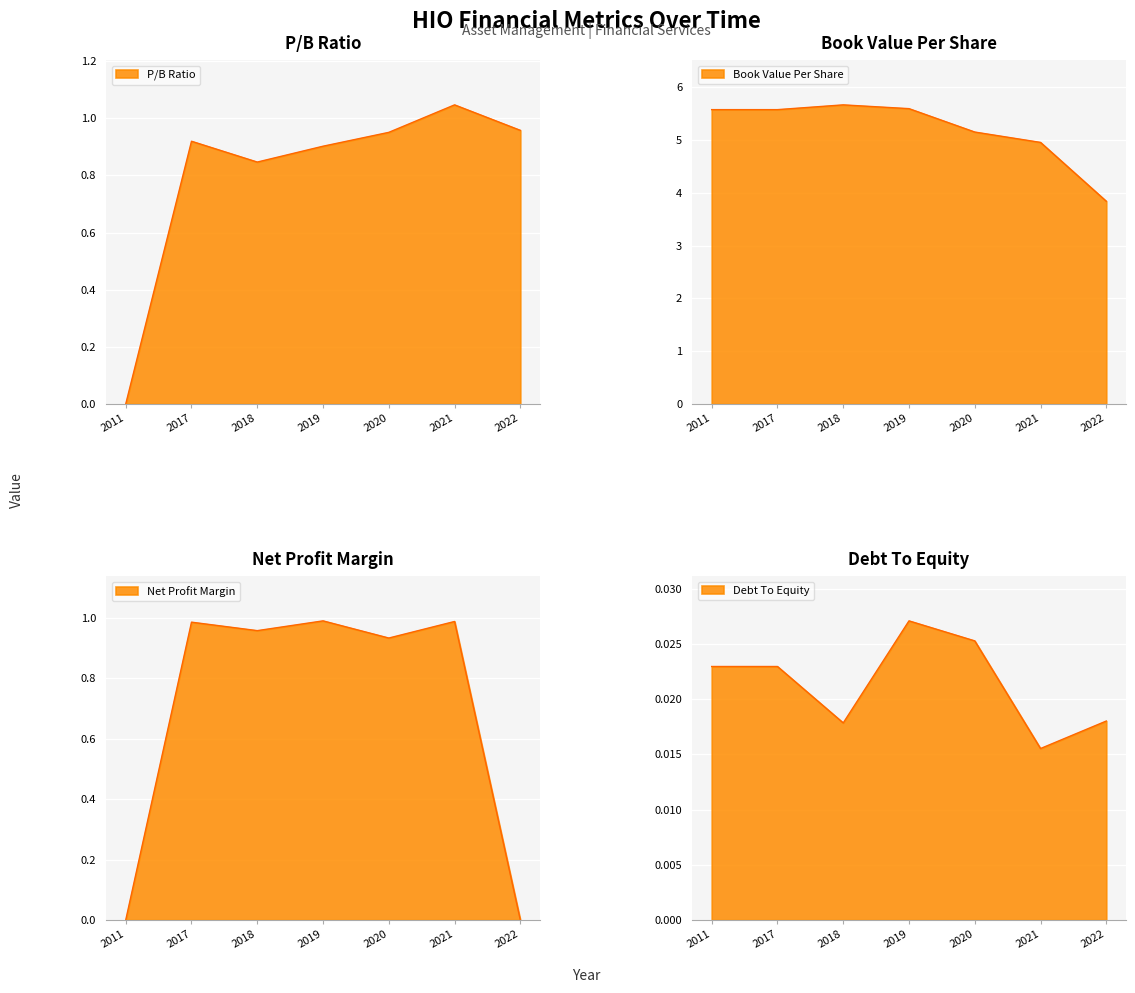

Which label corresponds to the largest value in the chart?

2018